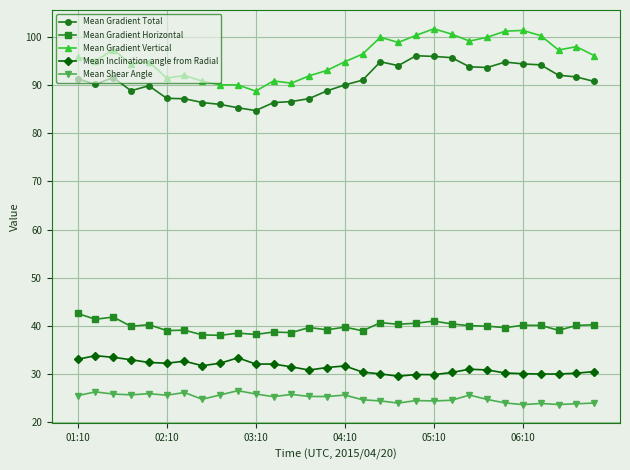

At how many categories does at least one series exceed 45?

30